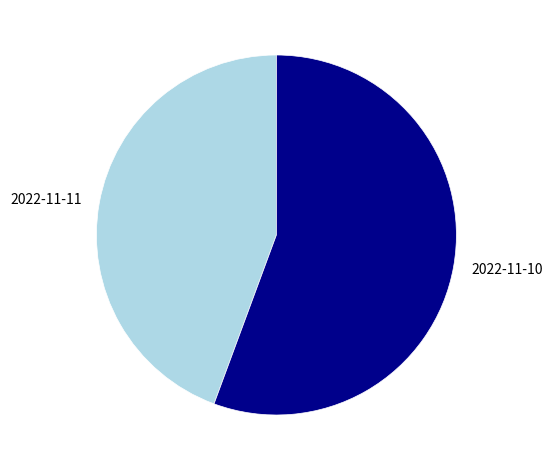

Rank the categories by value from lowest to highest.

2022-11-11, 2022-11-10